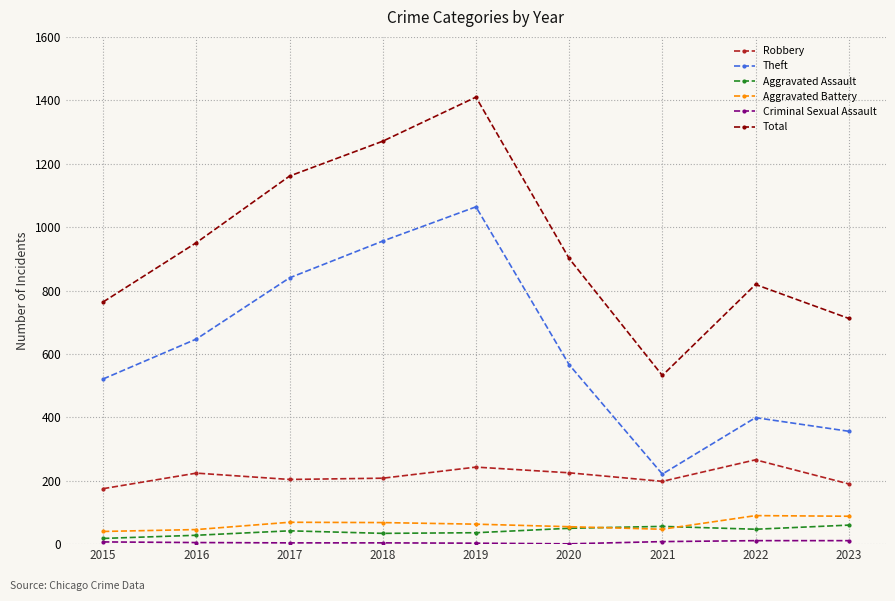

True or false: Theft and Aggravated Battery intersect in this chart.

False